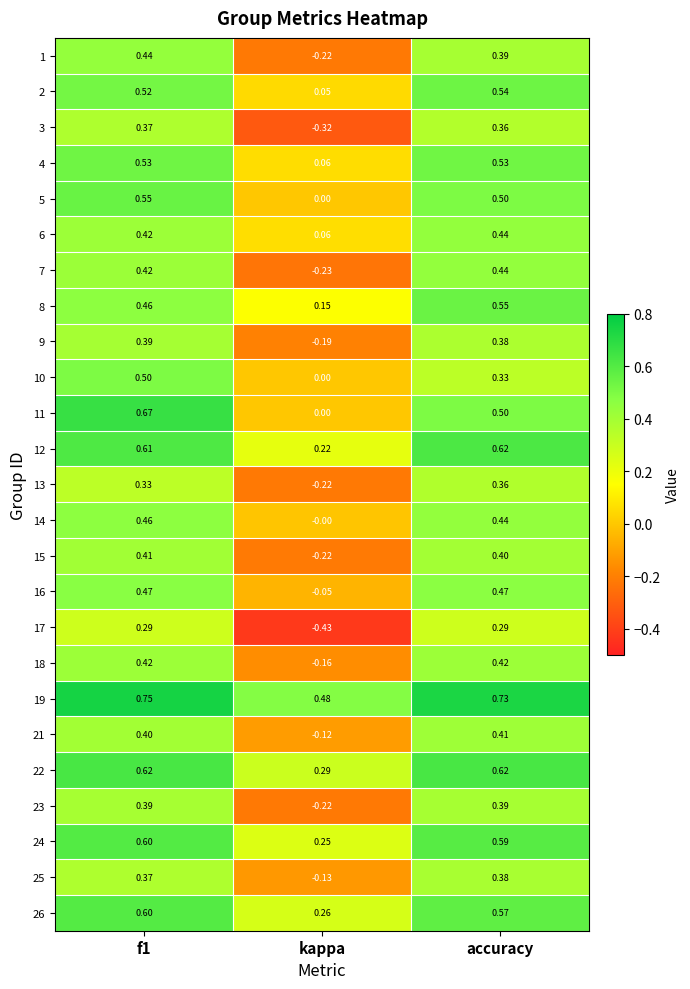

At which category does the chart reach its minimum across all series?

kappa